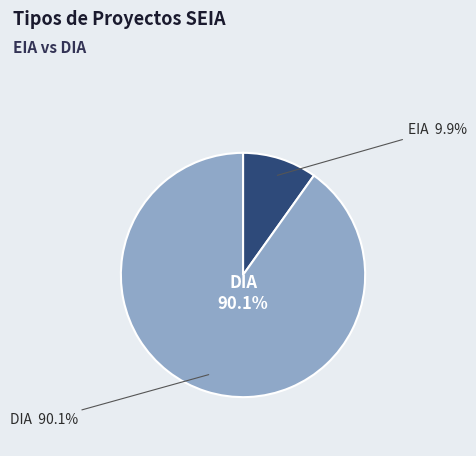

To the nearest percent, what is the average slice percentage?

50%